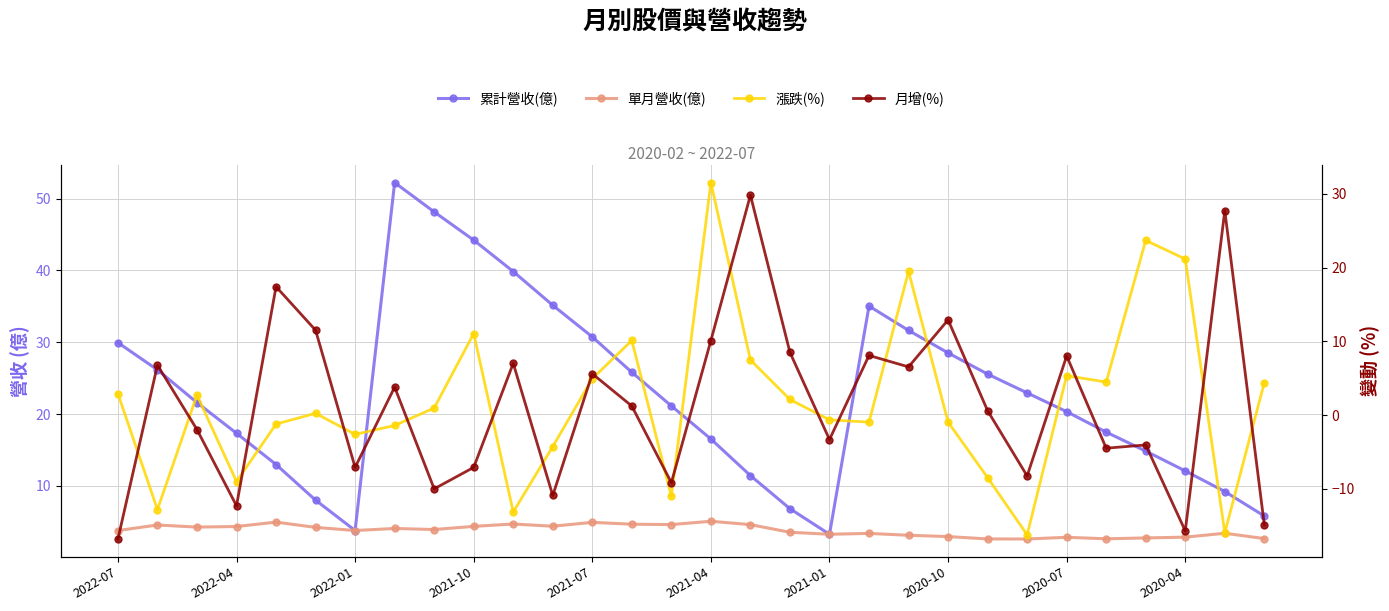

Read the 單月營收(億) value at 25.

2.6